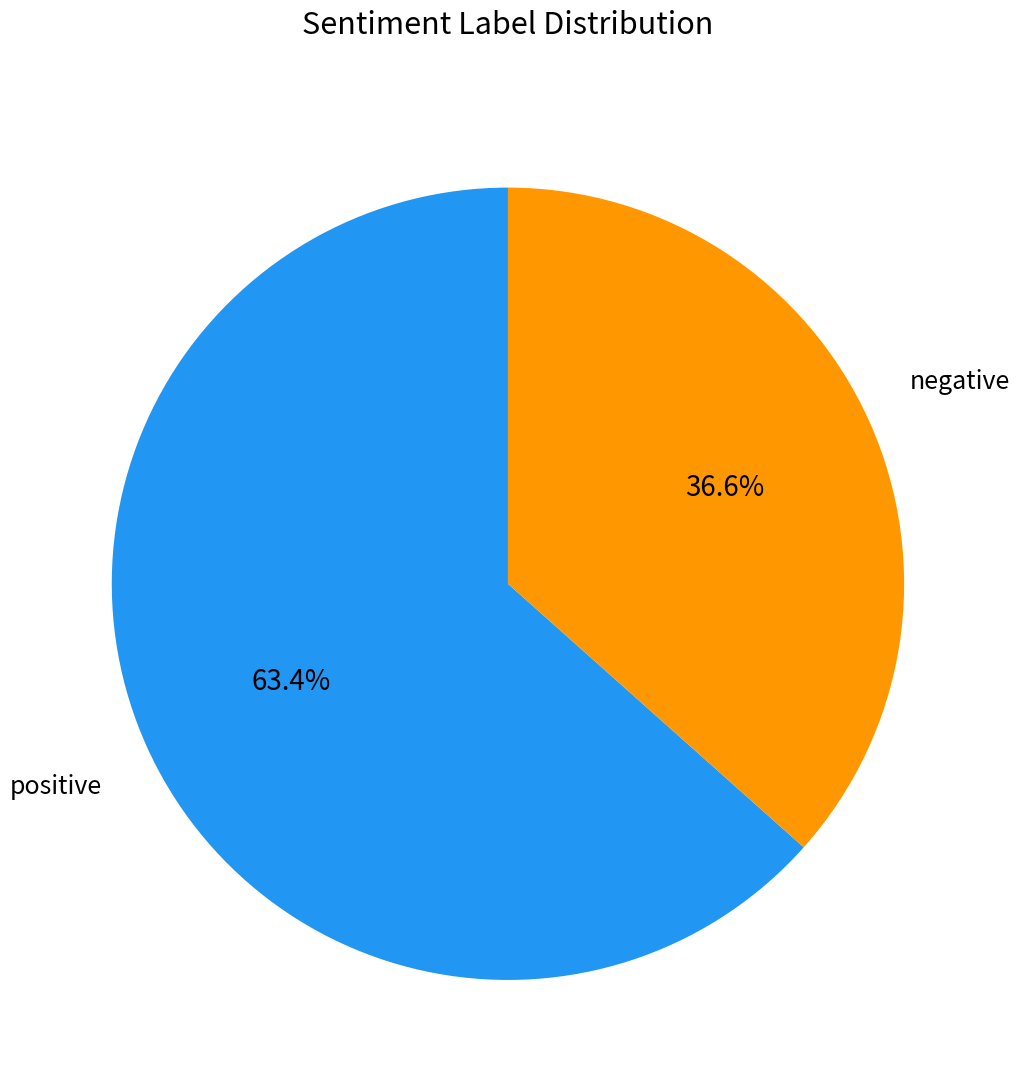

How many segments does this pie chart have?

2